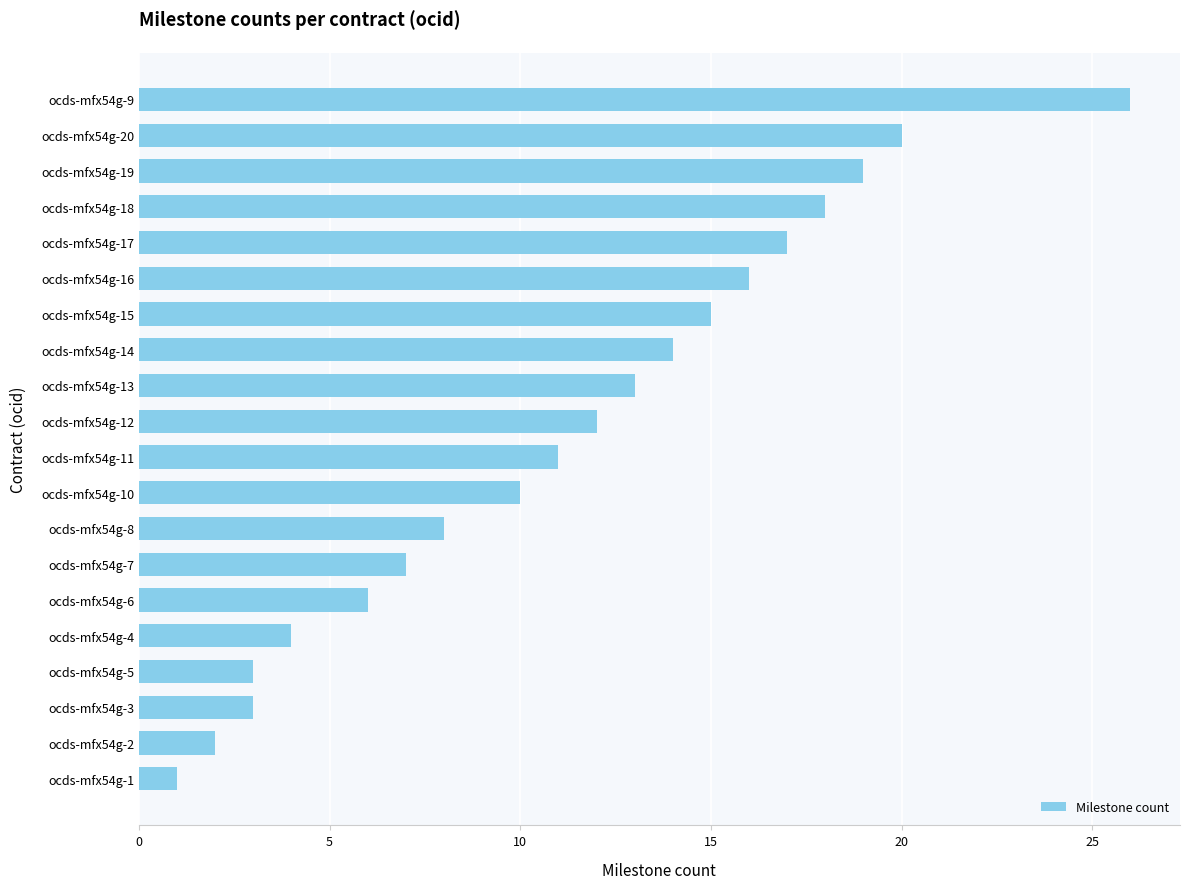

Reading bottom to top, extract all data points from this chart.

ocds-mfx54g-1=1	ocds-mfx54g-2=2	ocds-mfx54g-3=3	ocds-mfx54g-5=3	ocds-mfx54g-4=4	ocds-mfx54g-6=6	ocds-mfx54g-7=7	ocds-mfx54g-8=8	ocds-mfx54g-10=10	ocds-mfx54g-11=11	ocds-mfx54g-12=12	ocds-mfx54g-13=13	ocds-mfx54g-14=14	ocds-mfx54g-15=15	ocds-mfx54g-16=16	ocds-mfx54g-17=17	ocds-mfx54g-18=18	ocds-mfx54g-19=19	ocds-mfx54g-20=20	ocds-mfx54g-9=26